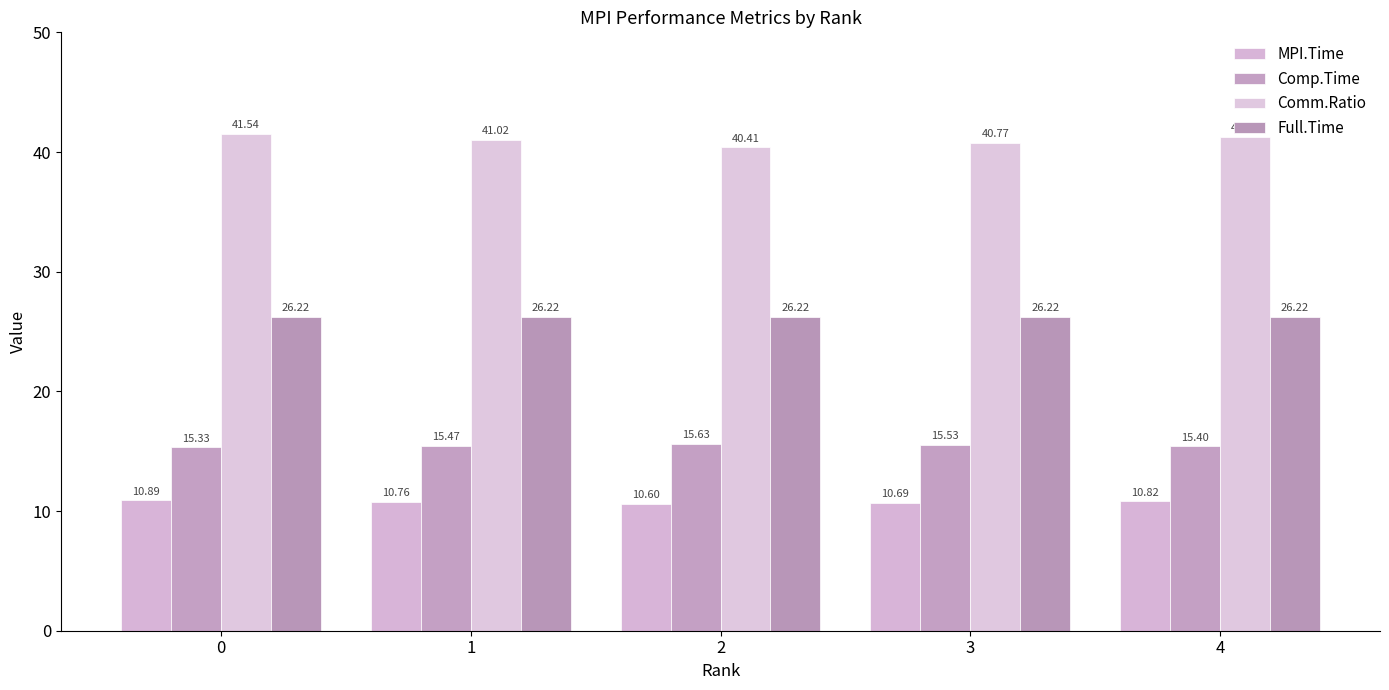

True or false: Comp.Time has a value of 15.5 at 3.

True